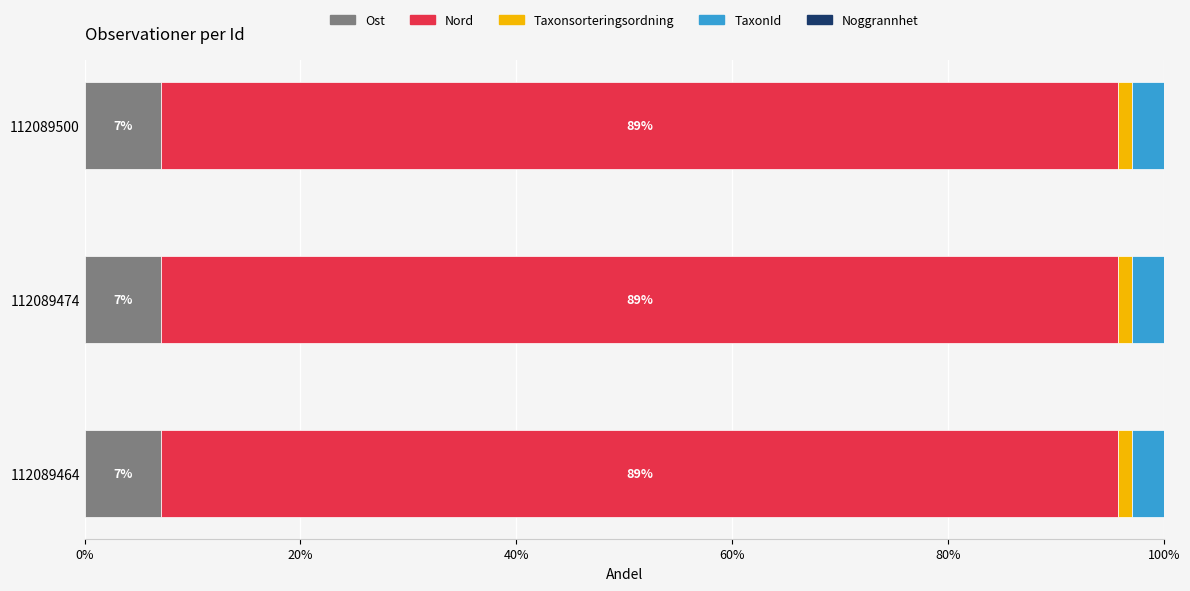

What is the maximum value for Ost?

7.1